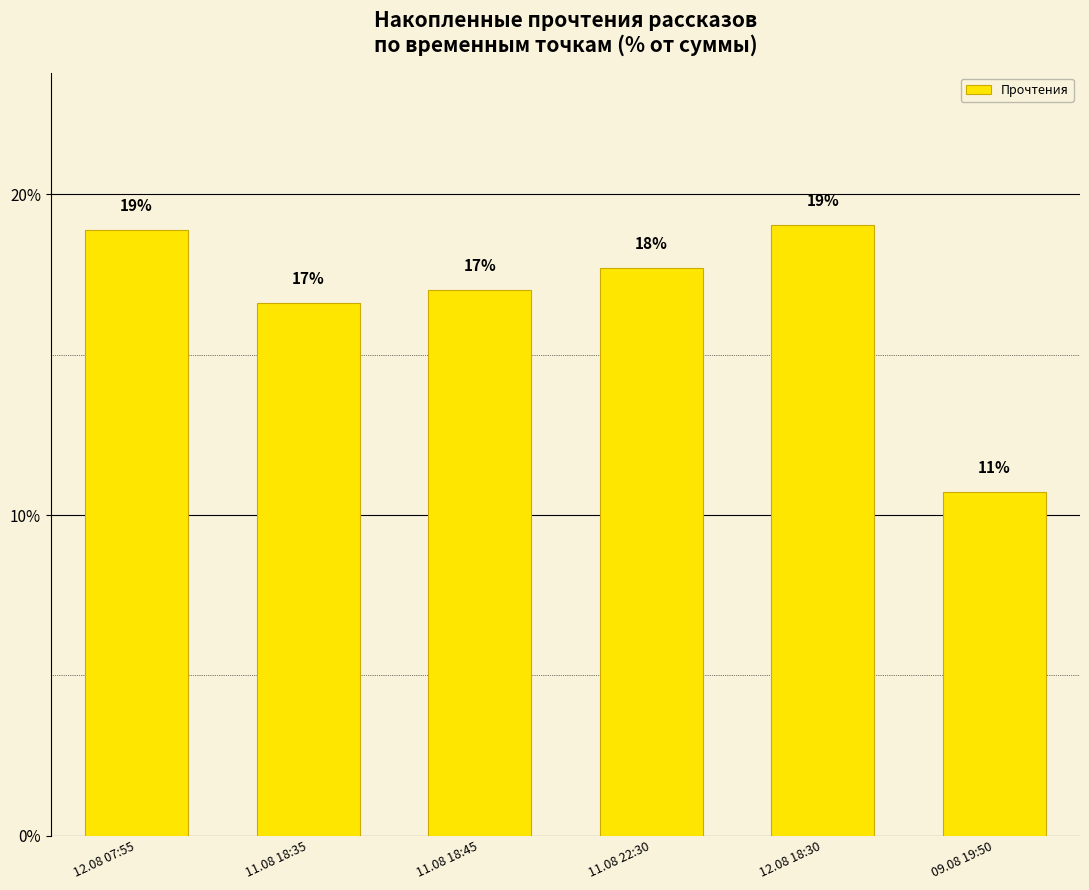

What is the difference between the maximum and second lowest values?

2.4